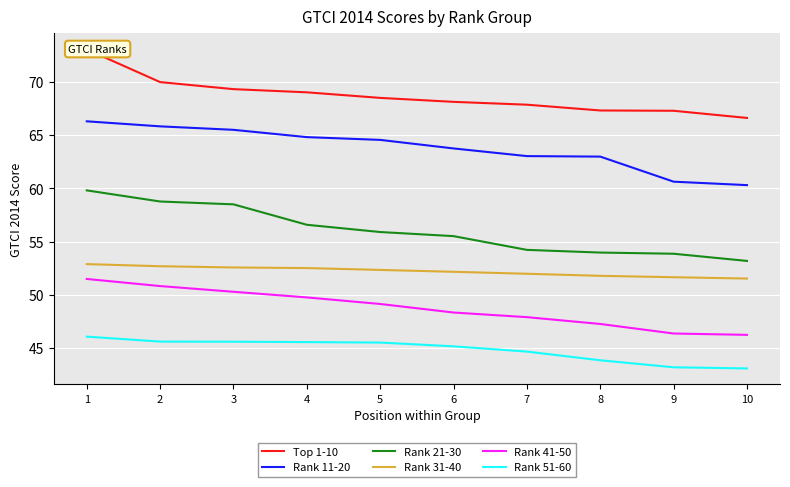

Reading left to right, list all the values displayed in this chart.

Top 1-10: 1=73.1	2=70.0	3=69.4	4=69.1	5=68.5	6=68.2	7=67.9	8=67.3	9=67.3	10=66.6
Rank 11-20: 1=66.3	2=65.8	3=65.5	4=64.8	5=64.6	6=63.8	7=63.0	8=63.0	9=60.6	10=60.3
Rank 21-30: 1=59.8	2=58.8	3=58.5	4=56.6	5=55.9	6=55.5	7=54.2	8=54.0	9=53.9	10=53.2
Rank 31-40: 1=52.9	2=52.7	3=52.6	4=52.5	5=52.3	6=52.2	7=52.0	8=51.8	9=51.6	10=51.5
Rank 41-50: 1=51.5	2=50.8	3=50.3	4=49.7	5=49.1	6=48.3	7=47.9	8=47.2	9=46.3	10=46.2
Rank 51-60: 1=46.0	2=45.6	3=45.6	4=45.5	5=45.5	6=45.1	7=44.6	8=43.8	9=43.2	10=43.1